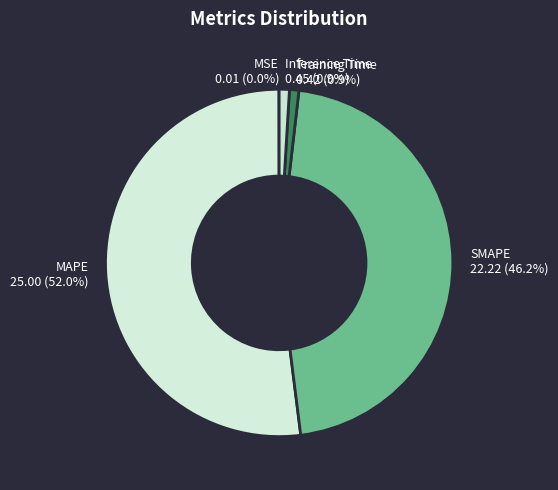

What is the total percentage of Training Time and Inference Time?

1.8%